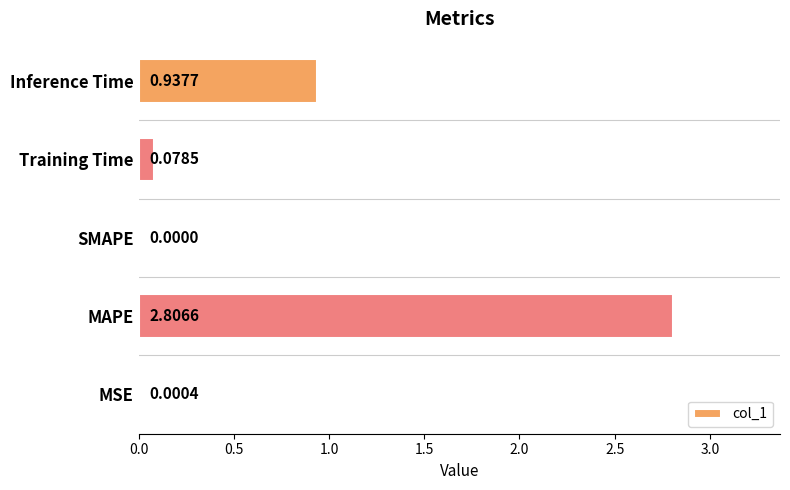

What is the sum of the values at MAPE and SMAPE?

2.8